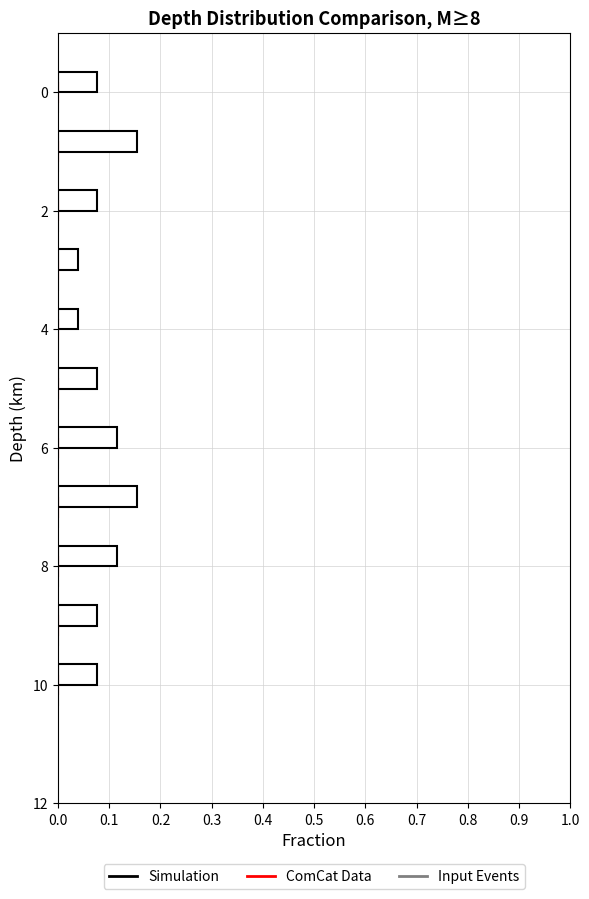

Are the bars horizontal?

Yes